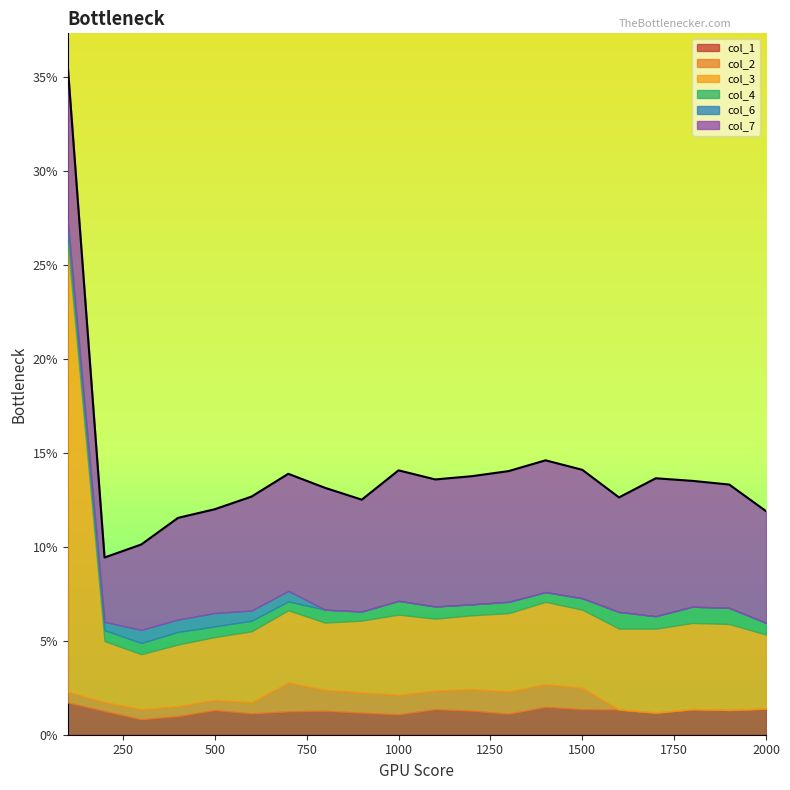

True or false: col_2 and col_7 cross at least once.

False